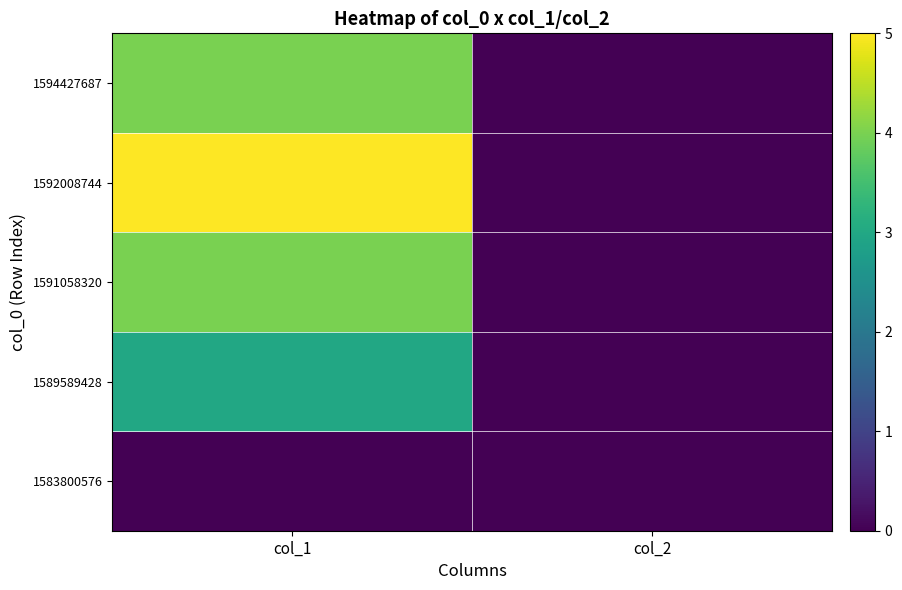

Reading left to right, transcribe all the data shown in this chart.

1583800576: col_1=0	col_2=0
1589589428: col_1=3	col_2=0
1591058320: col_1=4	col_2=0
1592008744: col_1=5	col_2=0
1594427687: col_1=4	col_2=0